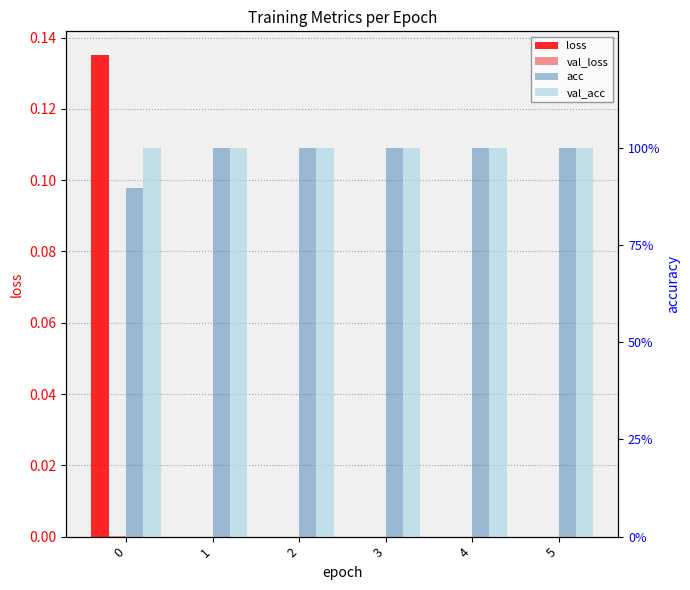

What is the total value across all series at 2?

2.0